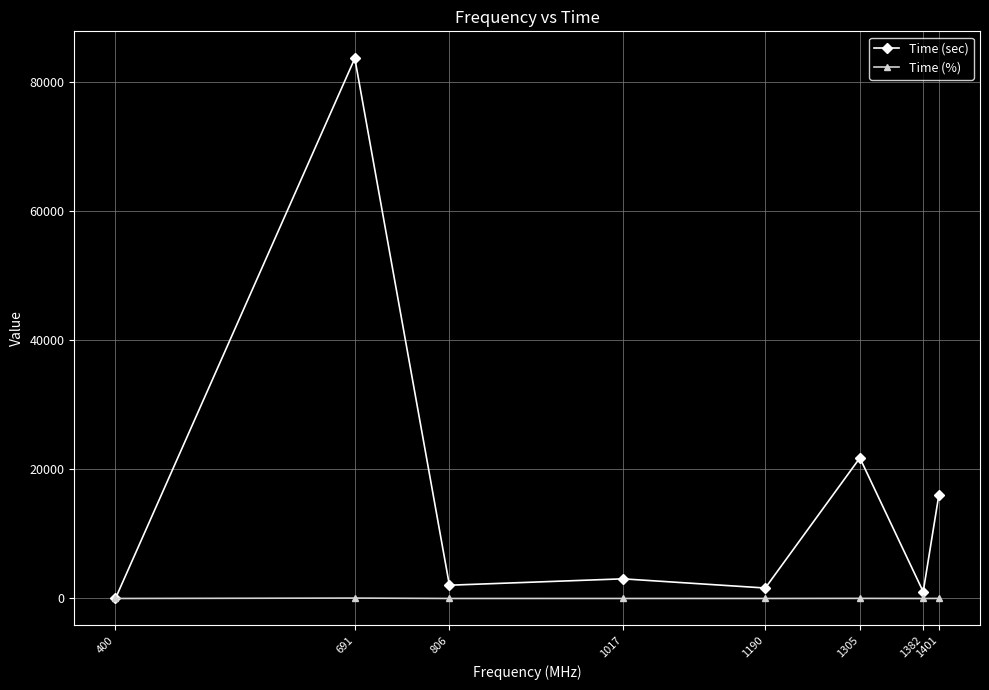

At which category is the sum across all series the highest?

691